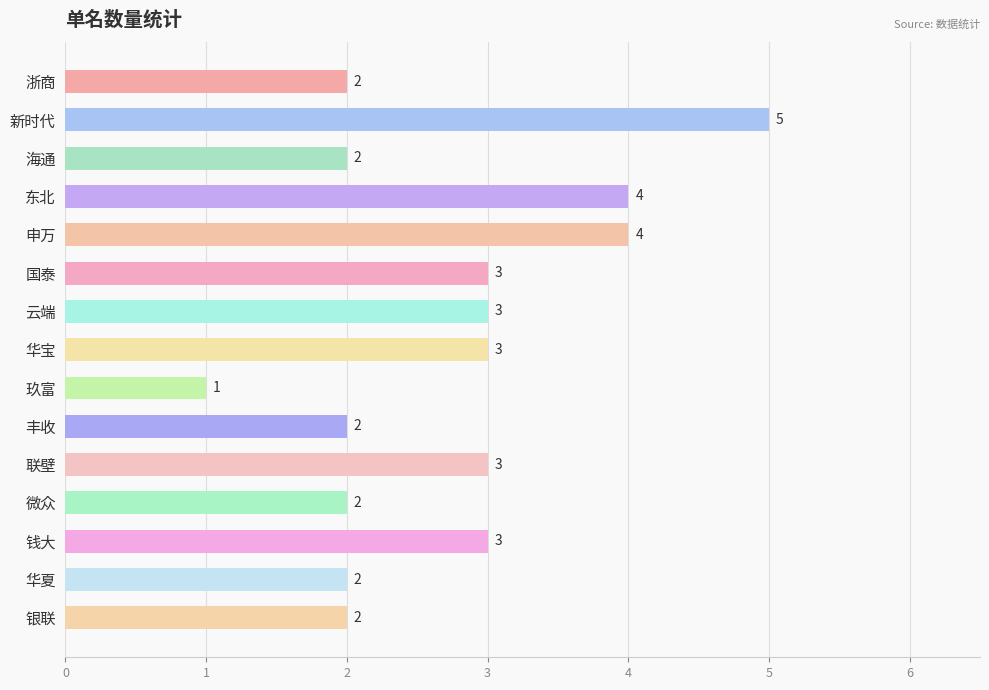

Count the number of data series in this chart.

1